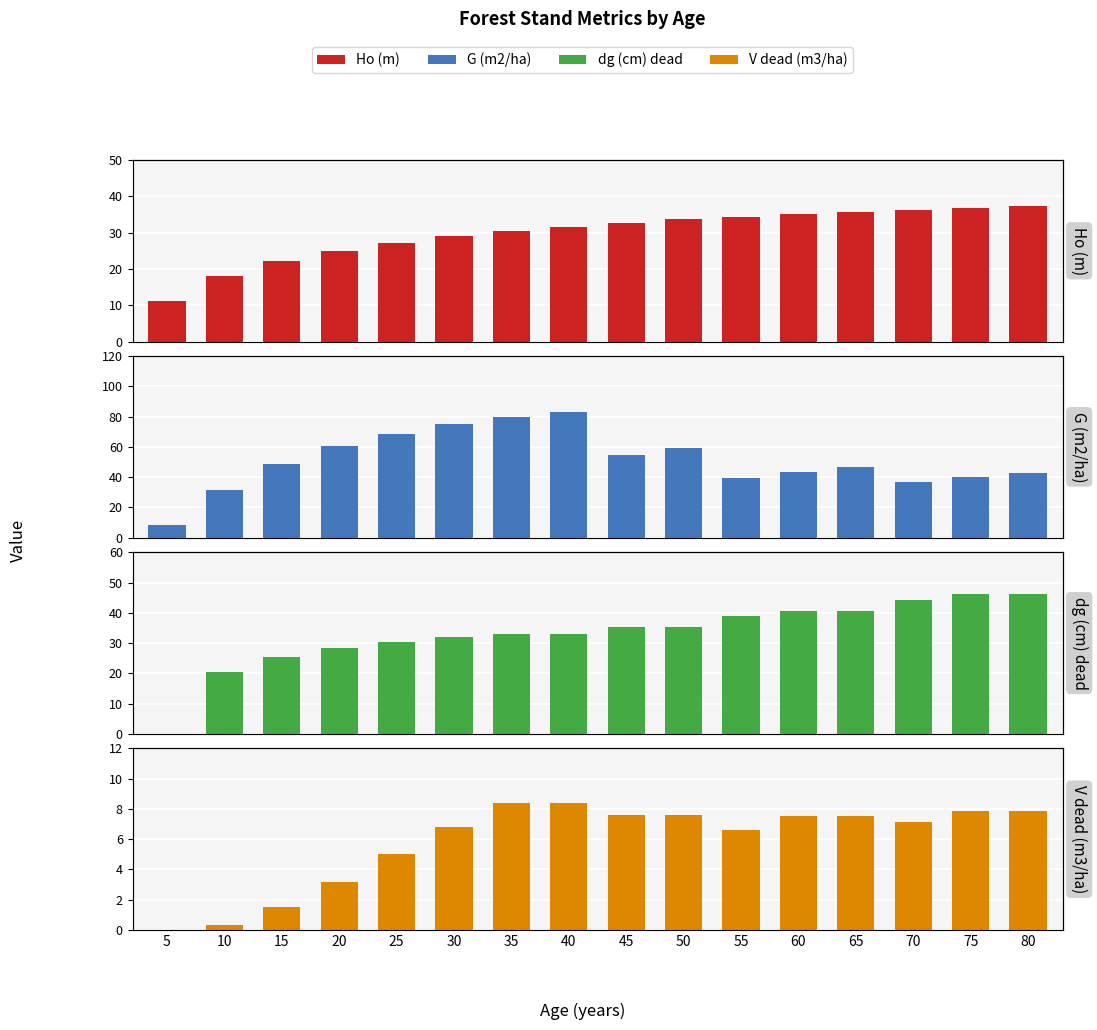

What is the difference between the second highest and second lowest values in the V dead (m3/ha) series?

8.1